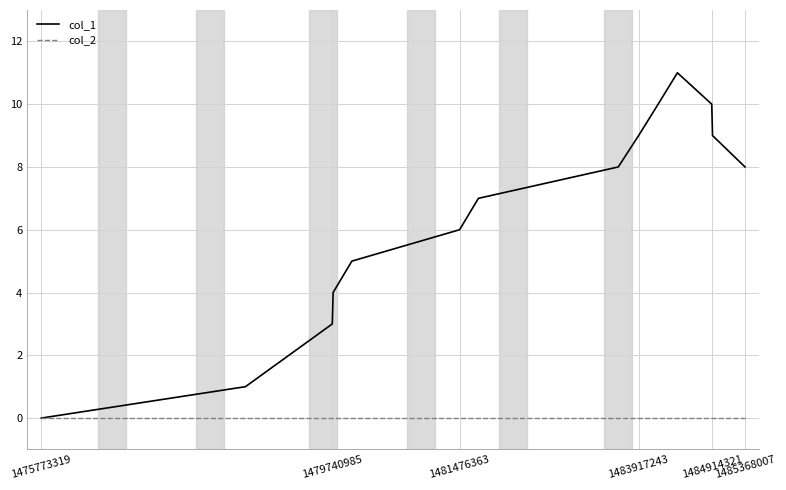

Reading right to left, extract all data points from this chart.

col_1: 8	9	10	11	10	9	8	7	6	5	4	3	1	0
col_2: 0	0	0	0	0	0	0	0	0	0	0	0	0	0